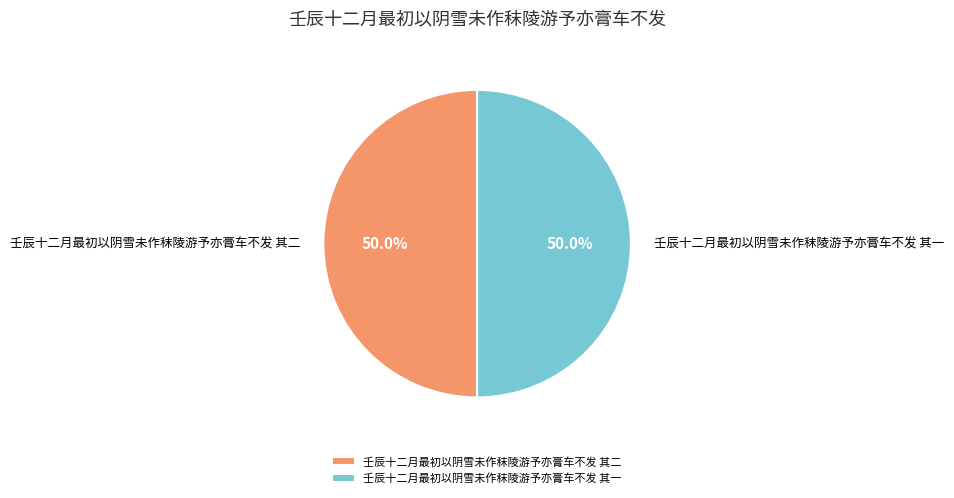

What portion of the pie excludes 壬辰十二月最初以阴雪未作秣陵游予亦膏车不发 其一?

50.0%